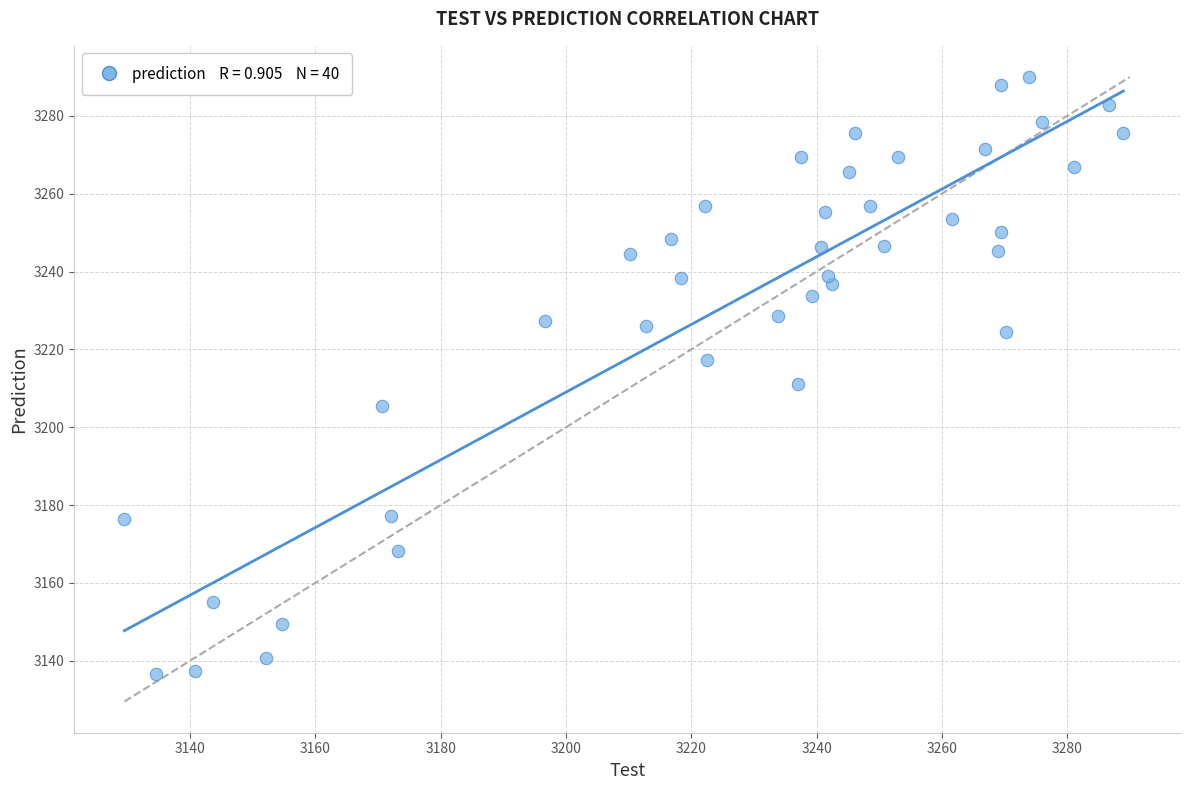

What Y value in the scatter plot is closest to 3213?

3211.0